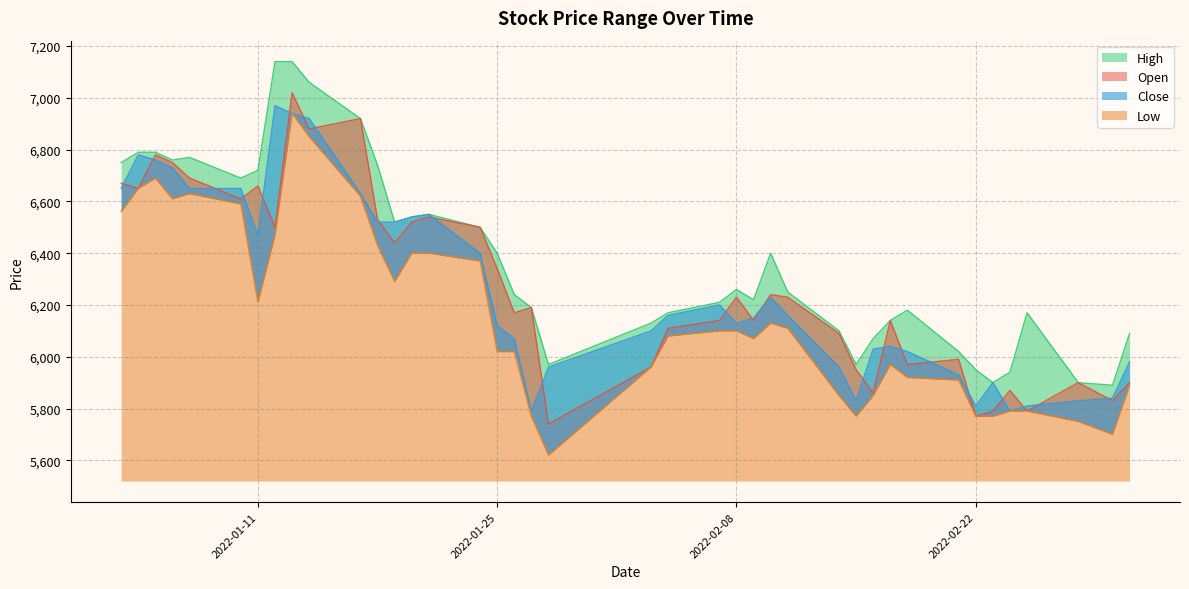

How many interior local peaks does the Open series have?

12